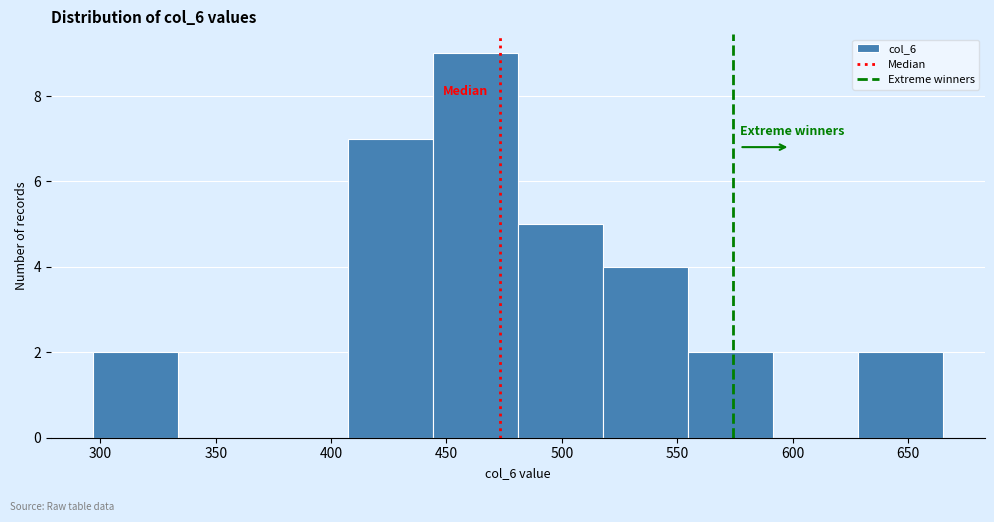

Over which range of the x-axis is the bar tallest?

445 to 480